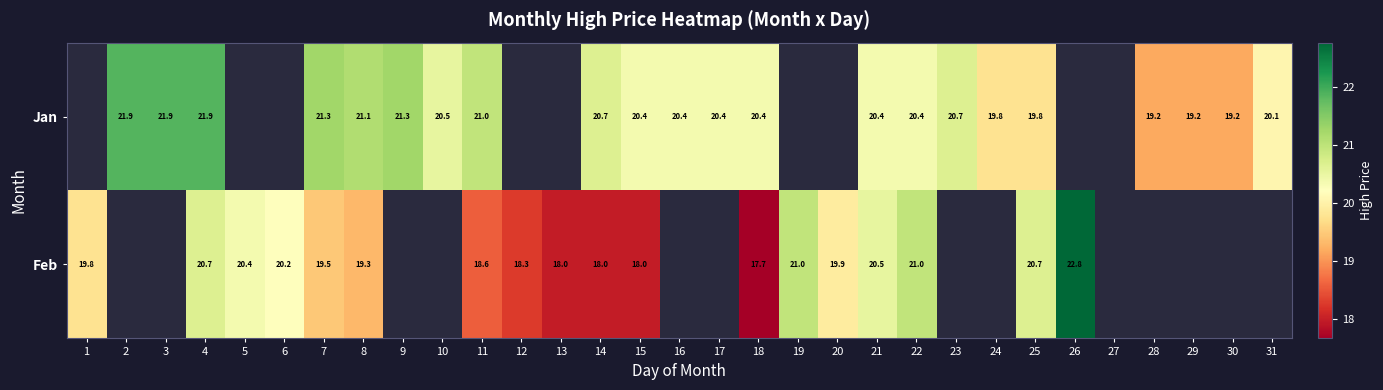

How many values in the Jan series exceed 20?

17